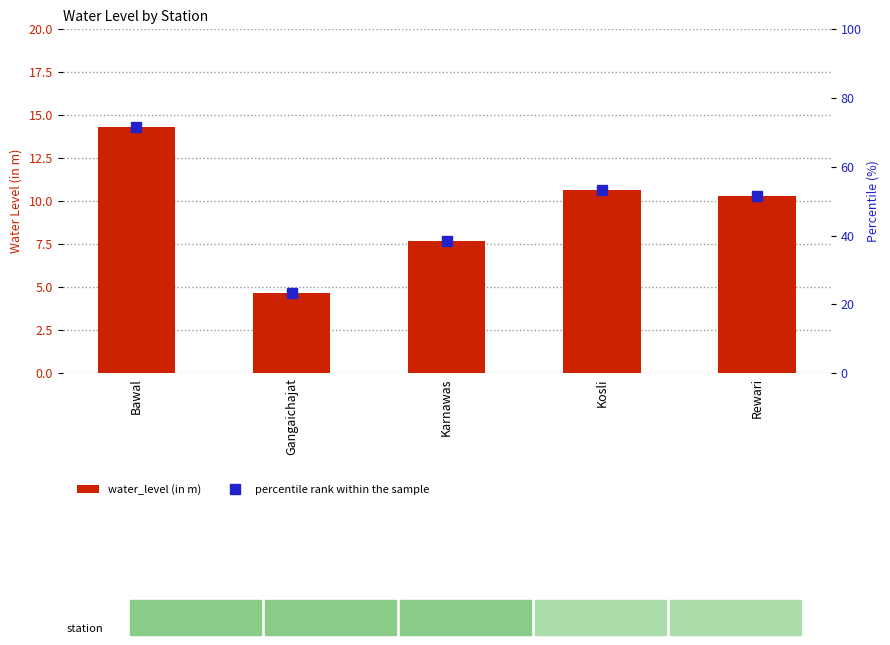

What is the label of the 5th bar from the left?

Rewari